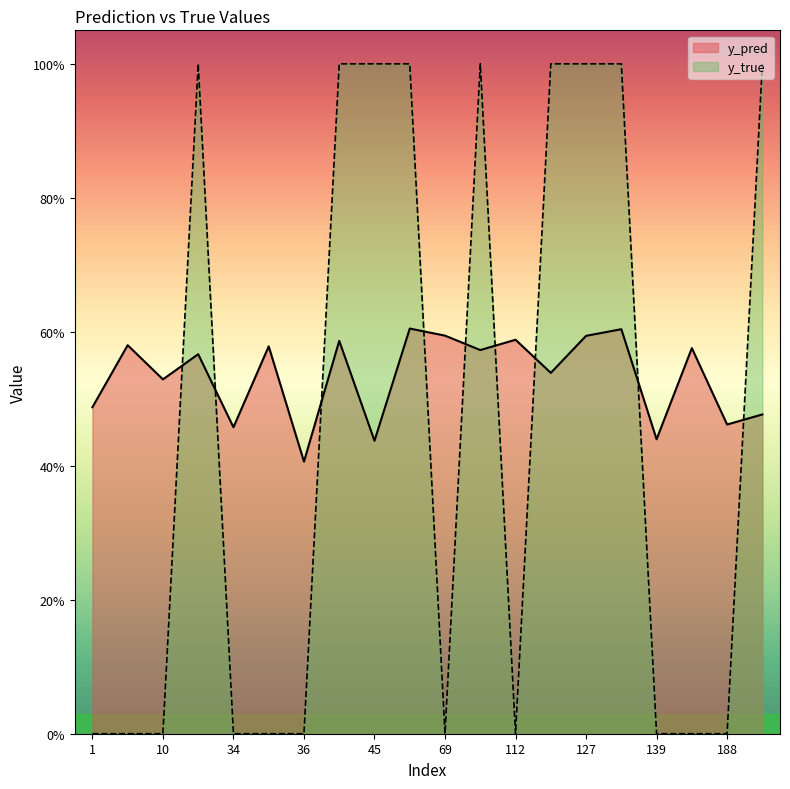

Which has a higher value, 113 or 23?

23